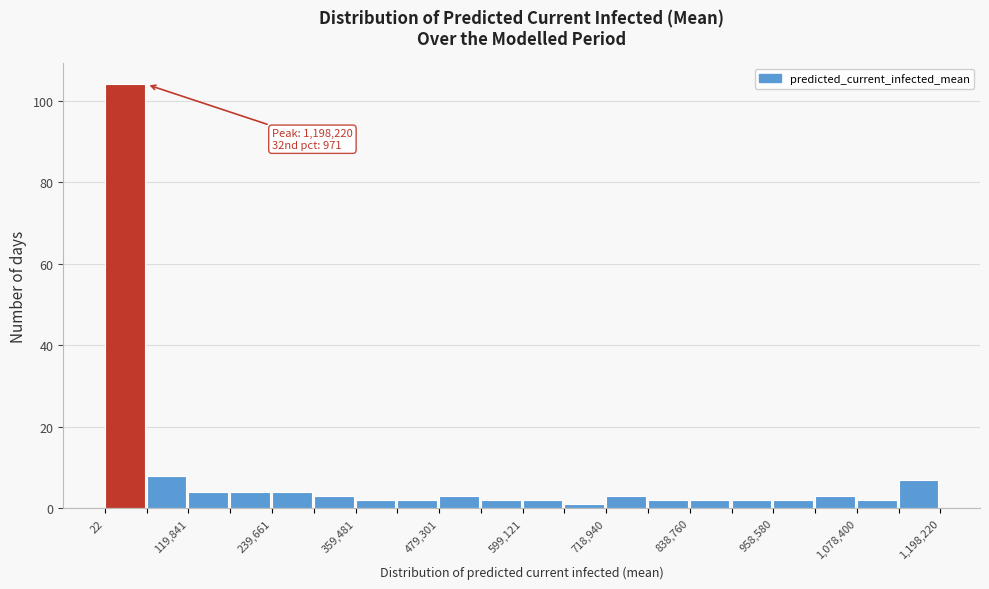

Read against the x-axis, roughly where is the centre of the tallest bar?

20000